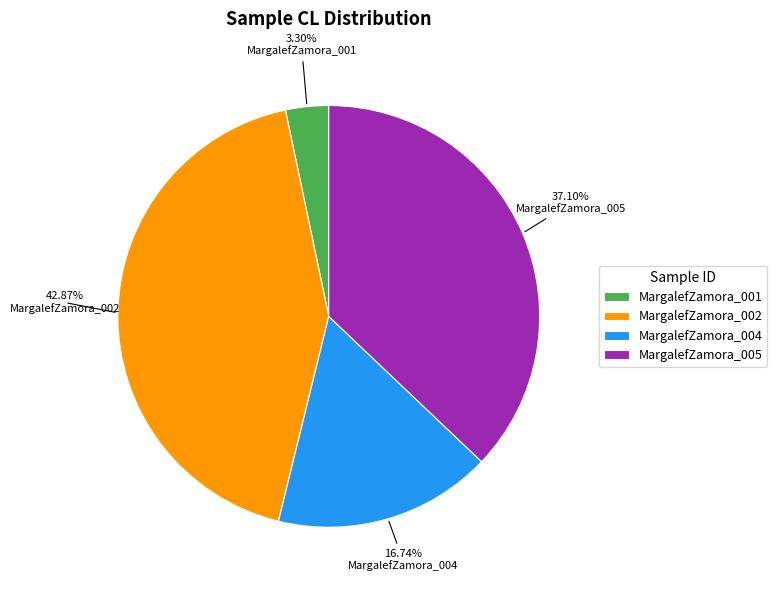

Rank the categories by value from highest to lowest.

MargalefZamora_002, MargalefZamora_005, MargalefZamora_004, MargalefZamora_001